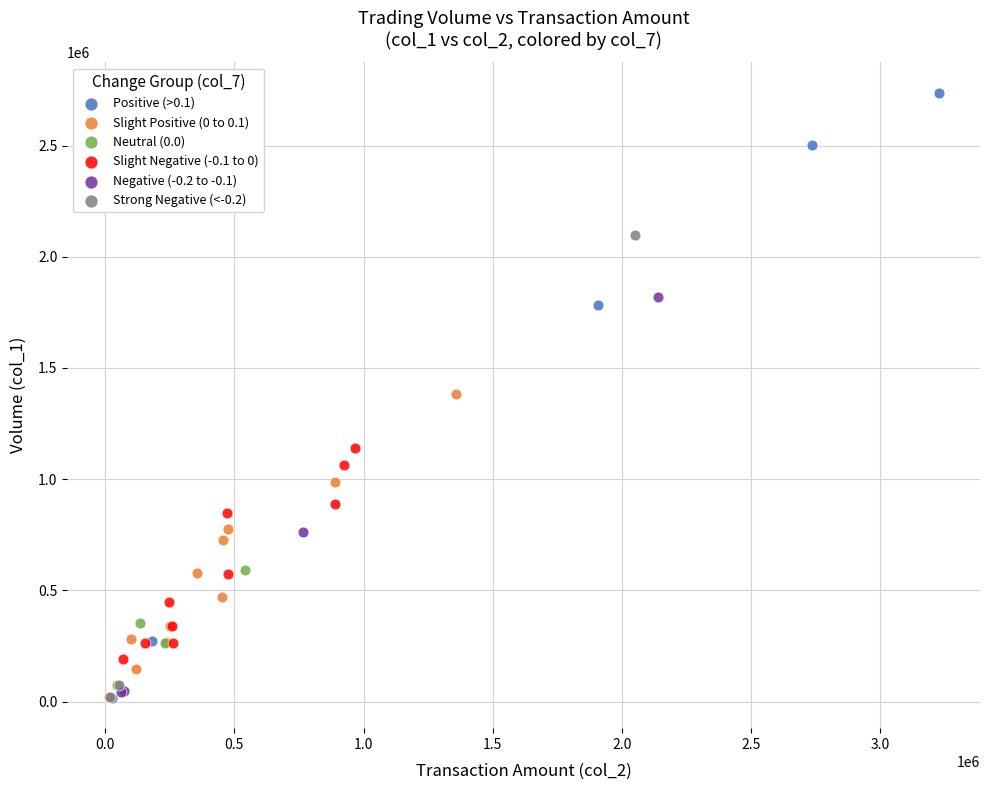

Which series contains the highest Y value?

Positive (>0.1)